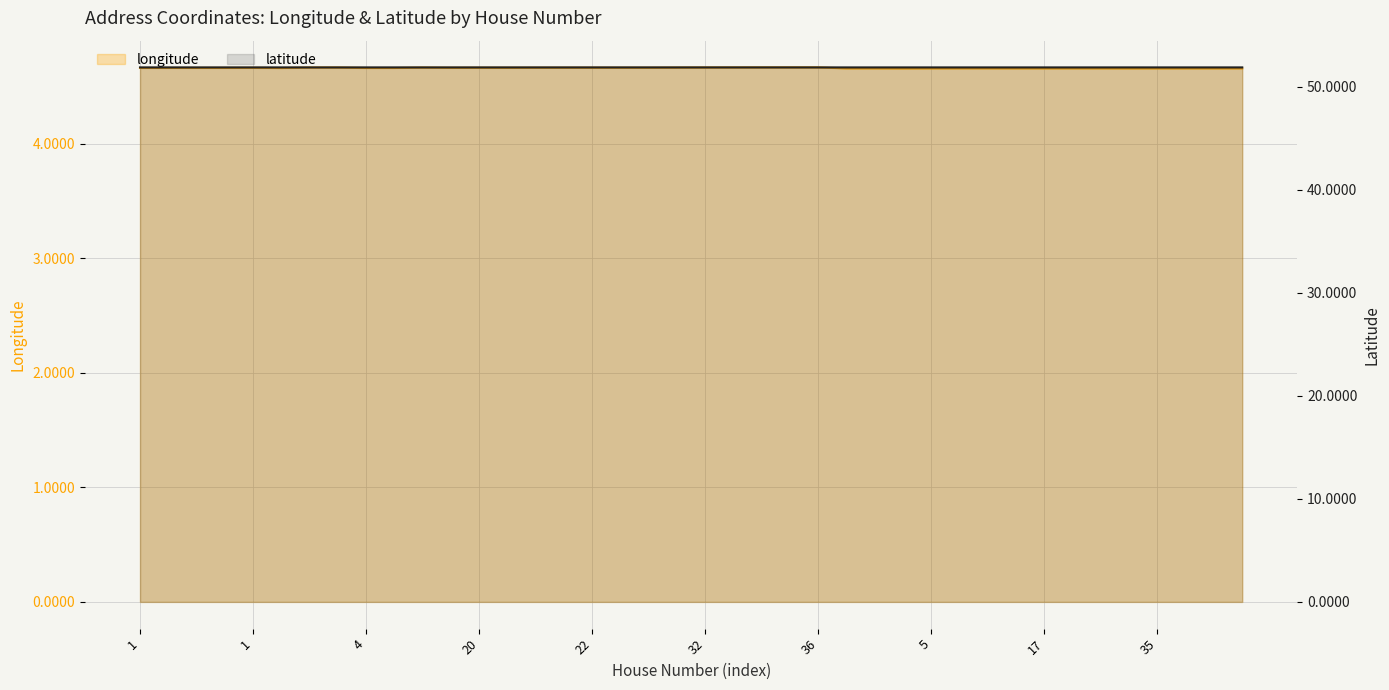

What is the spread (max minus min) of values at 13?

47.2